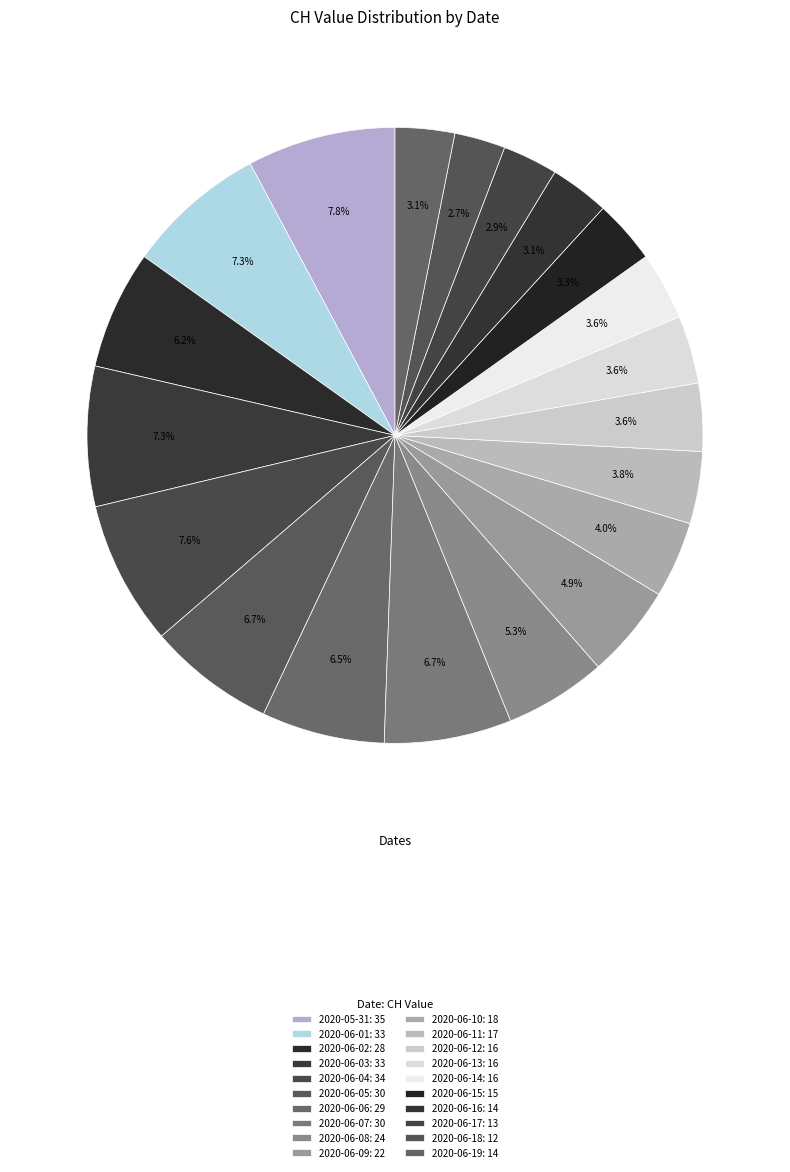

What is the change in value from 2020-06-04 to 2020-06-06?

-5